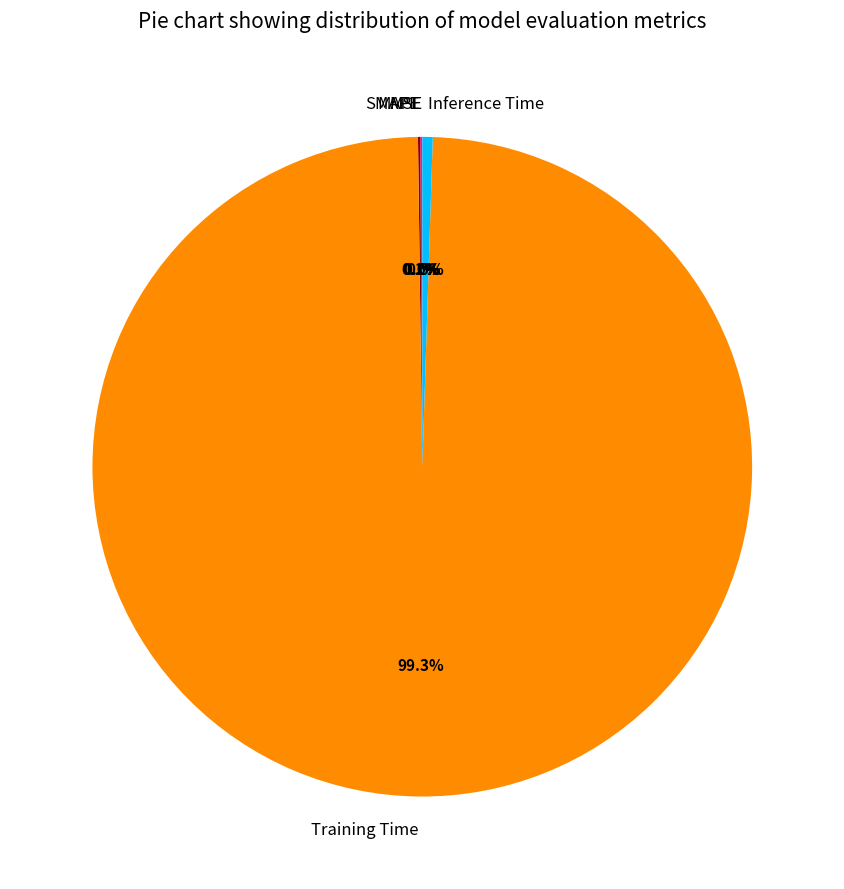

What portion of the pie excludes Inference Time?

99.5%